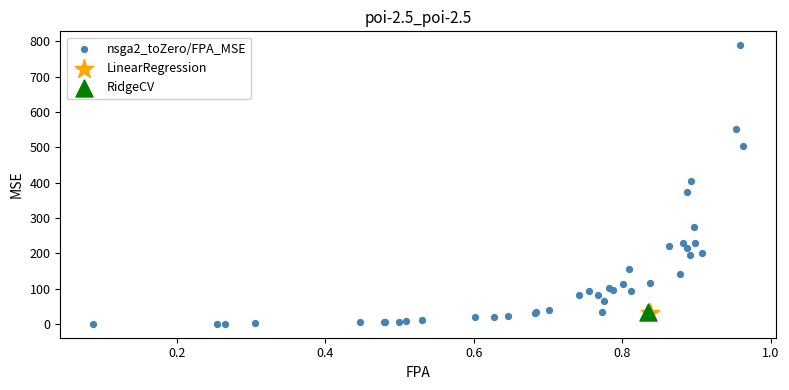

What are all the series names shown in the legend?

nsga2_toZero/FPA_MSE, LinearRegression, RidgeCV